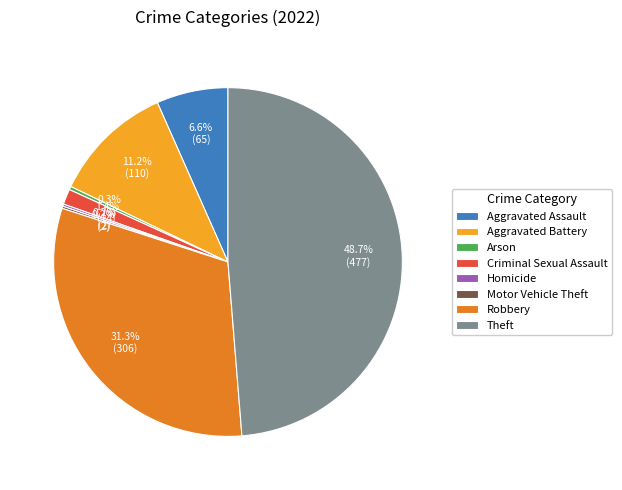

How much of the chart is everything except Criminal Sexual Assault?

98.6%